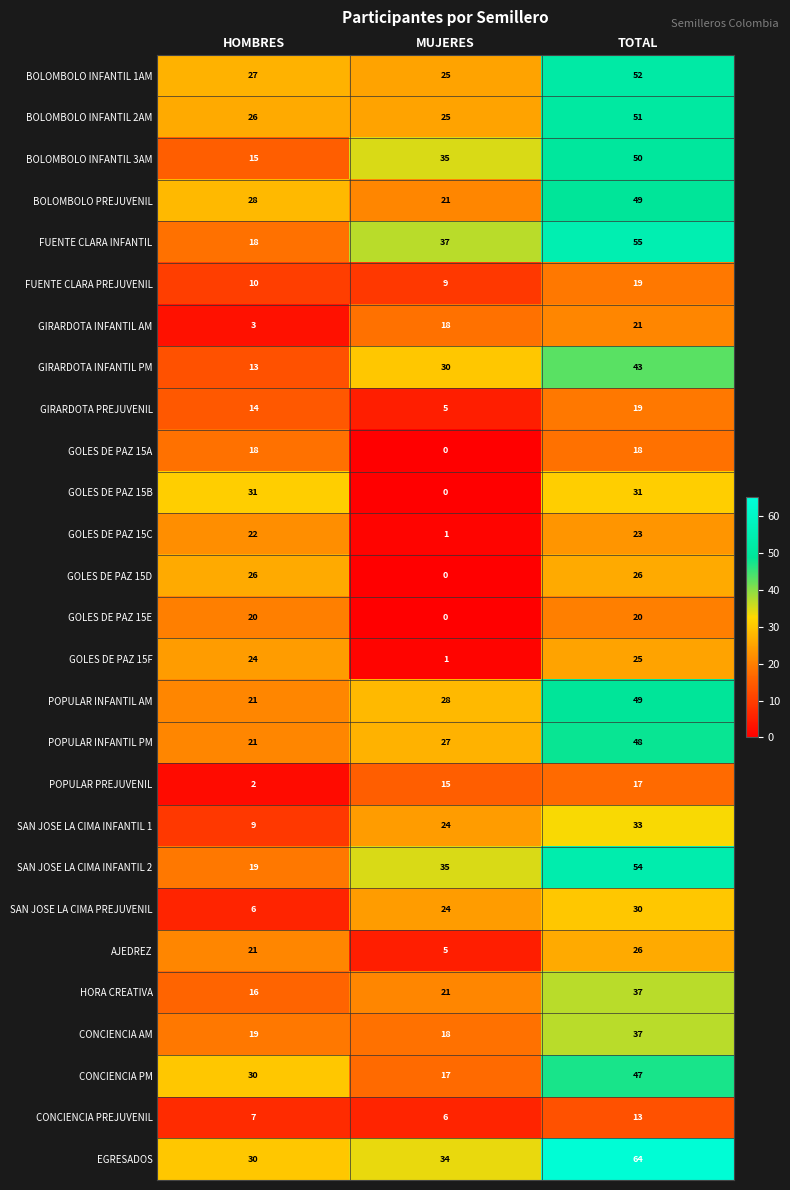

How many data points does each series have?

3